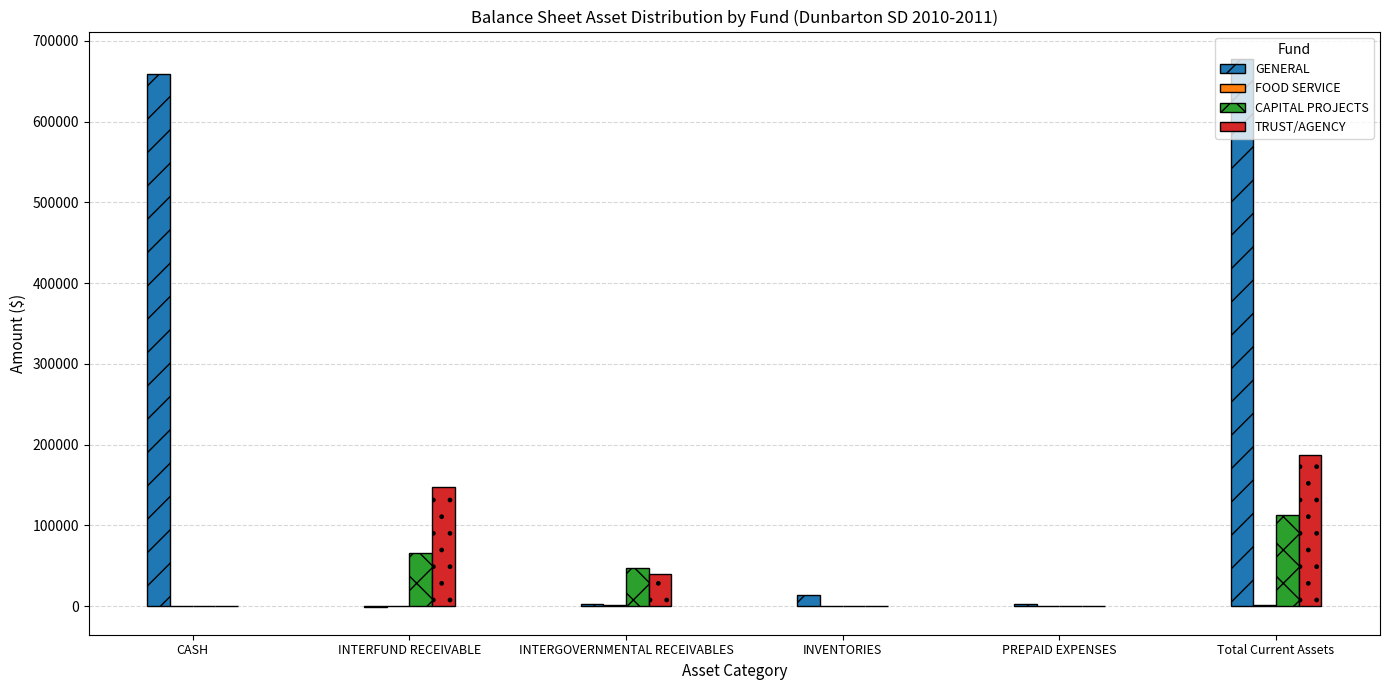

Does the chart contain stacked bars?

No